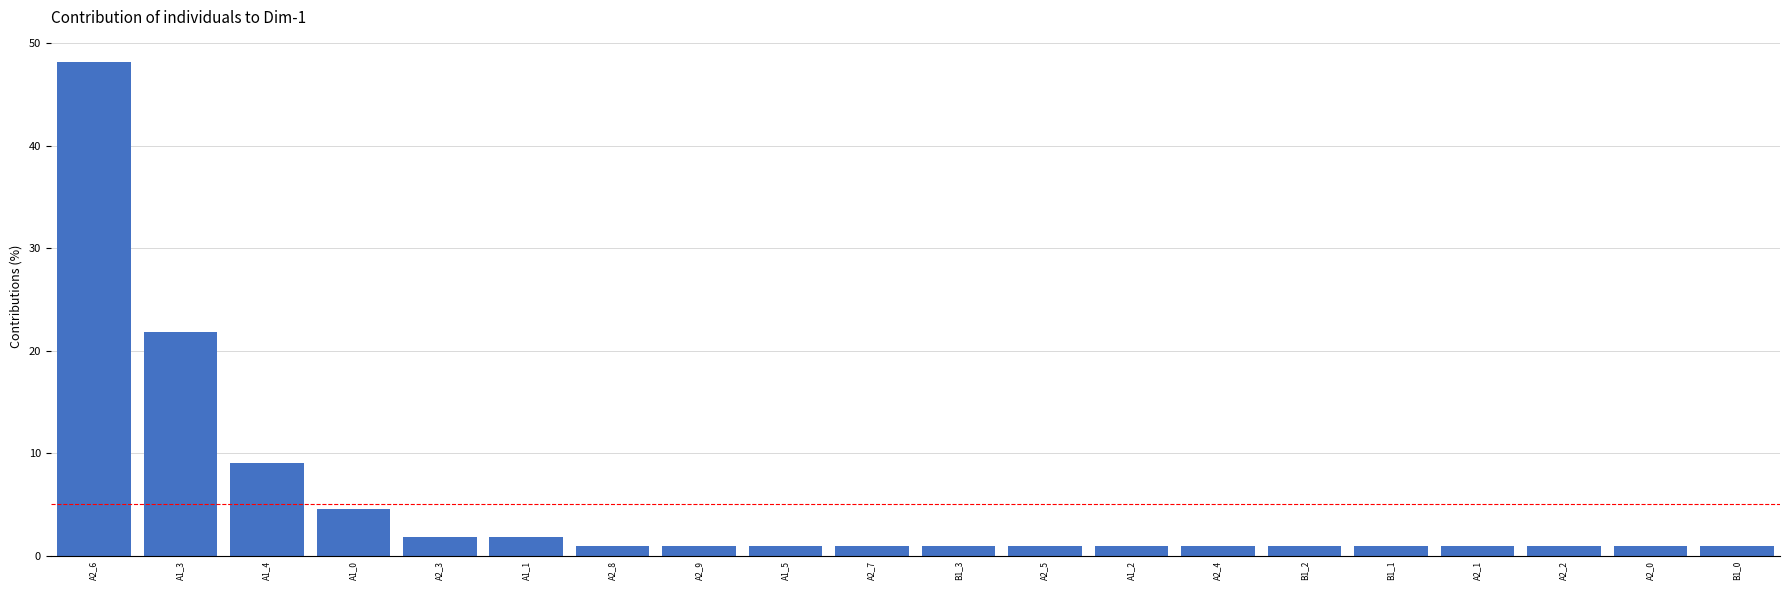

Is it true that the value at A2_1 is 0.9?

True